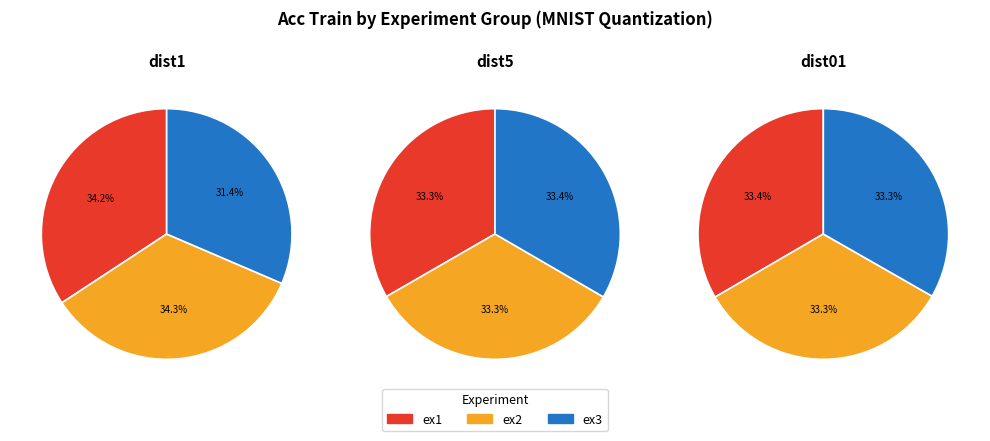

Which slice is the smallest?

dist1 ex3